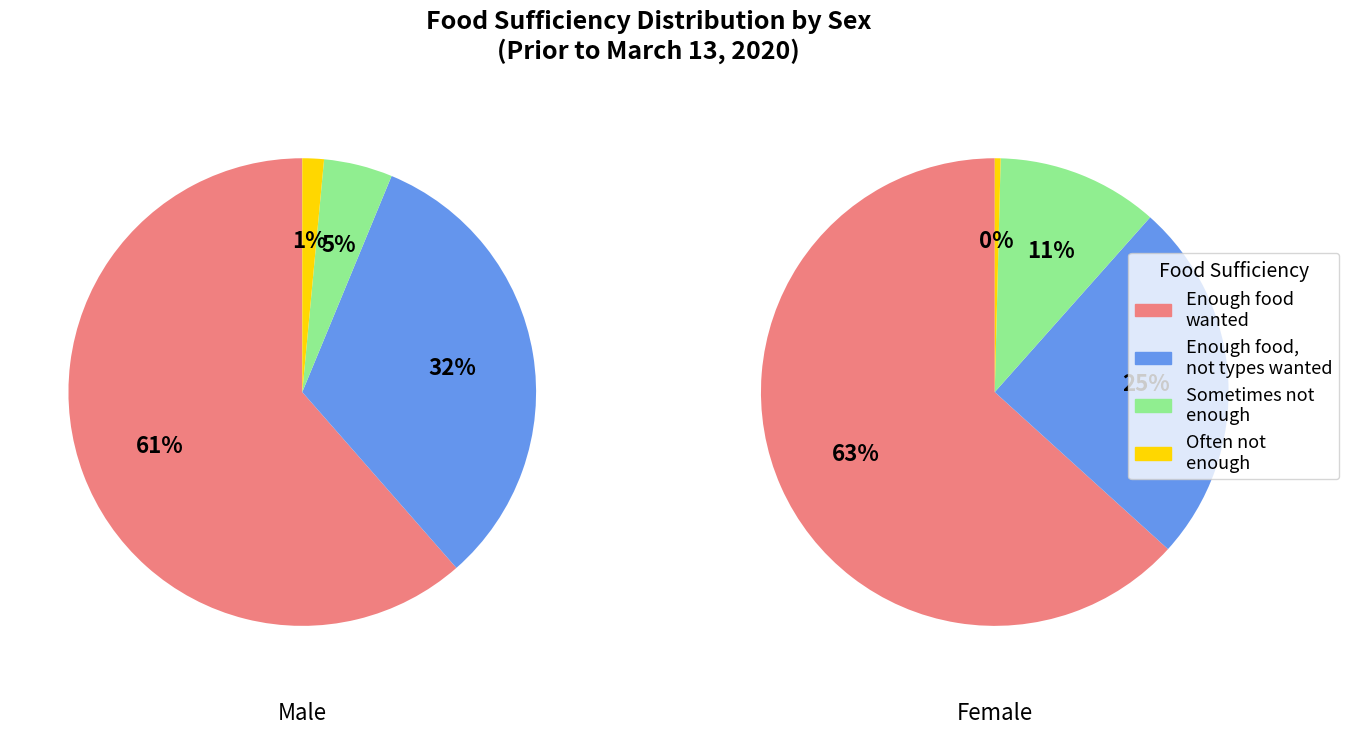

Between Enough of the types of food wanted and Often not enough to eat, which is larger?

Enough of the types of food wanted